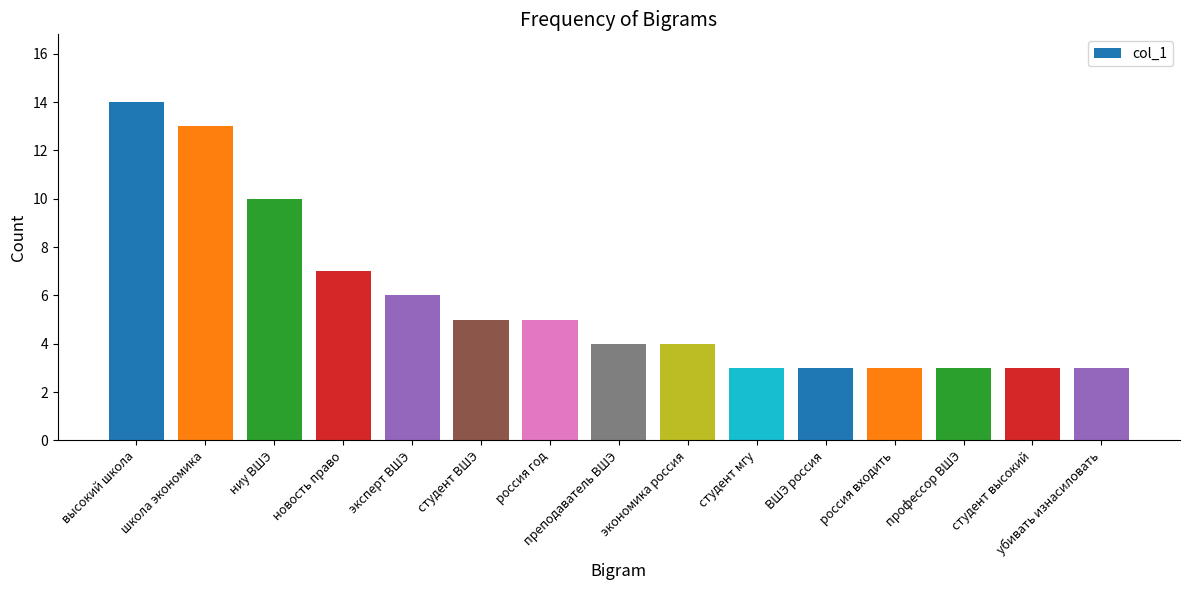

True or false: the data shows 3 at россия входить.

True